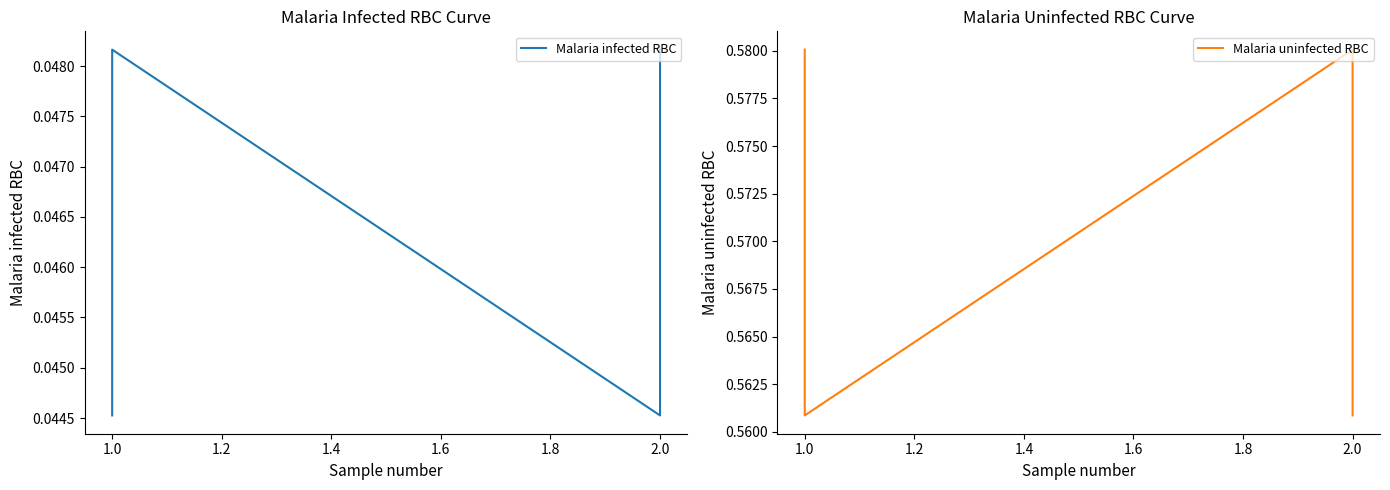

Rank the series by their average value, from lowest to highest.

Malaria infected RBC, Malaria uninfected RBC